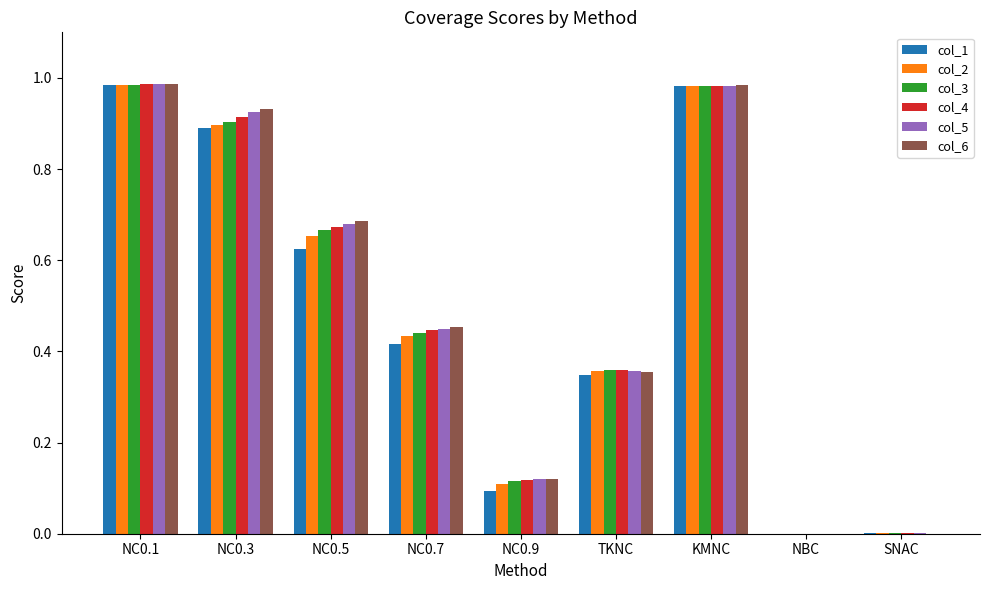

Between NC0.7 and TKNC, which series saw the biggest shift?

col_6